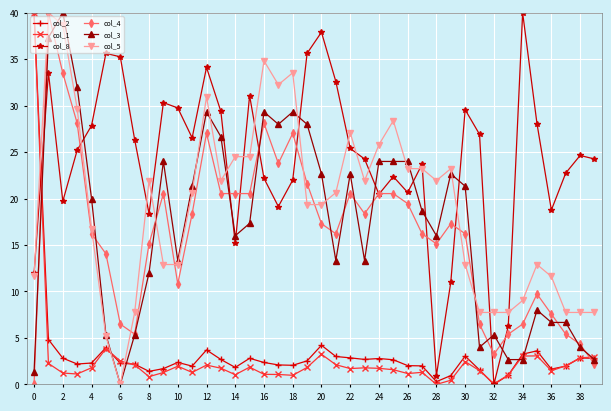

True or false: col_3 and col_8 cross at least once.

True